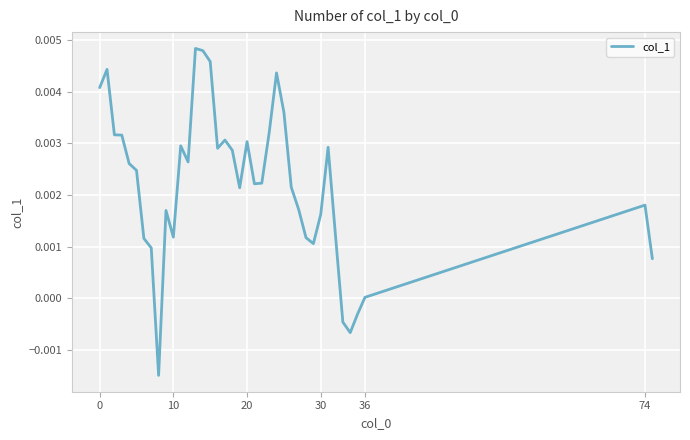

What is the sum of all values?

0.1